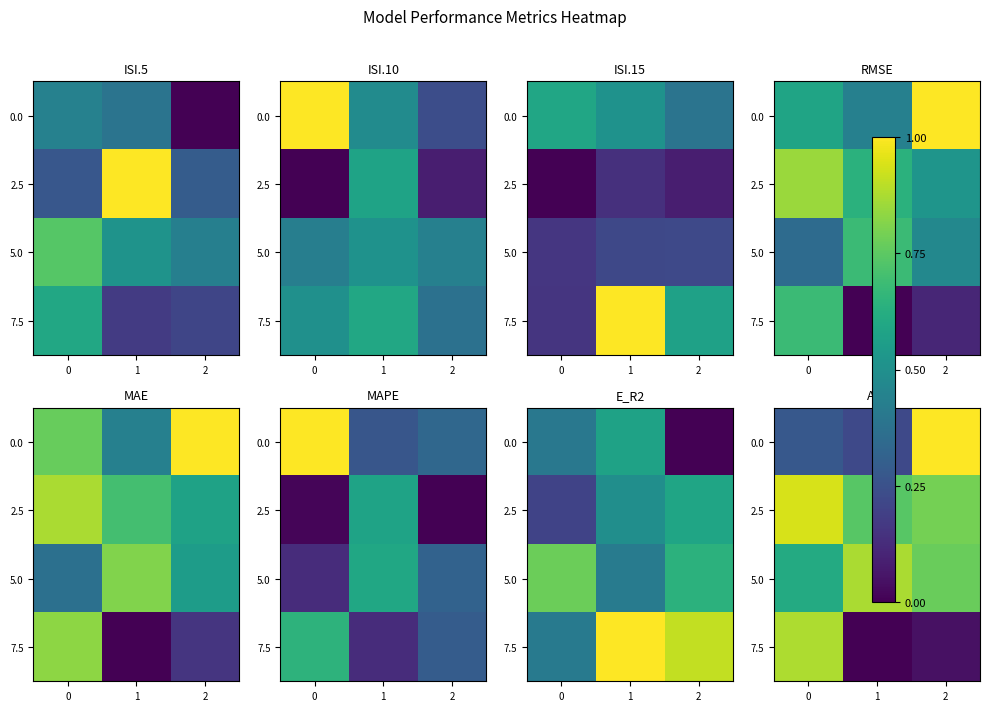

True or false: 7.5 has a value of 0.0 at 2.

True